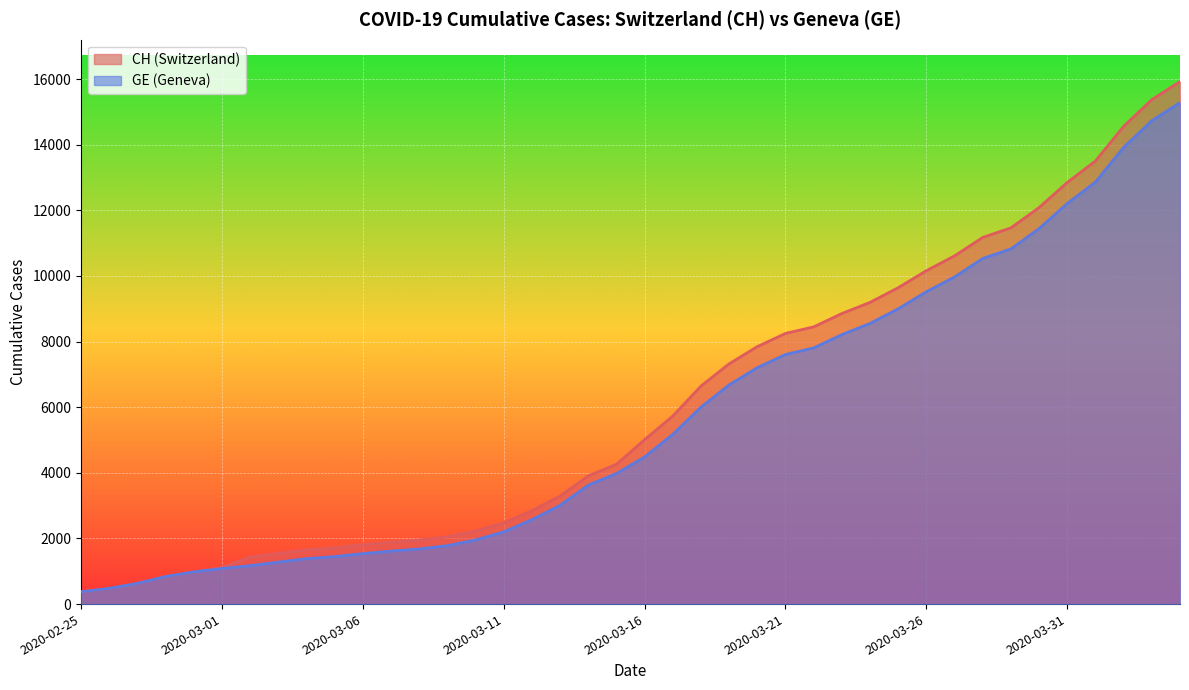

What is the label of the 16th point from the right?

2020-03-20